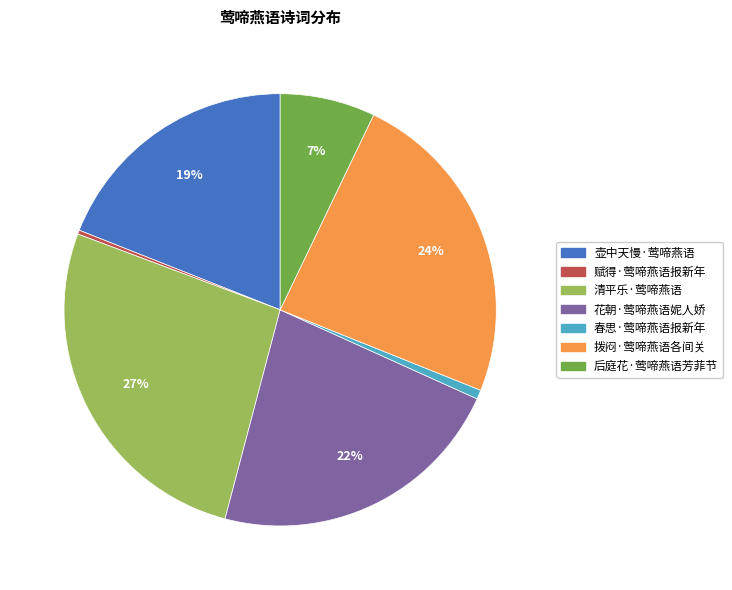

What is the ratio of the value at 后庭花·莺啼燕语芳菲节 to the value at 壶中天慢·莺啼燕语?

0.4